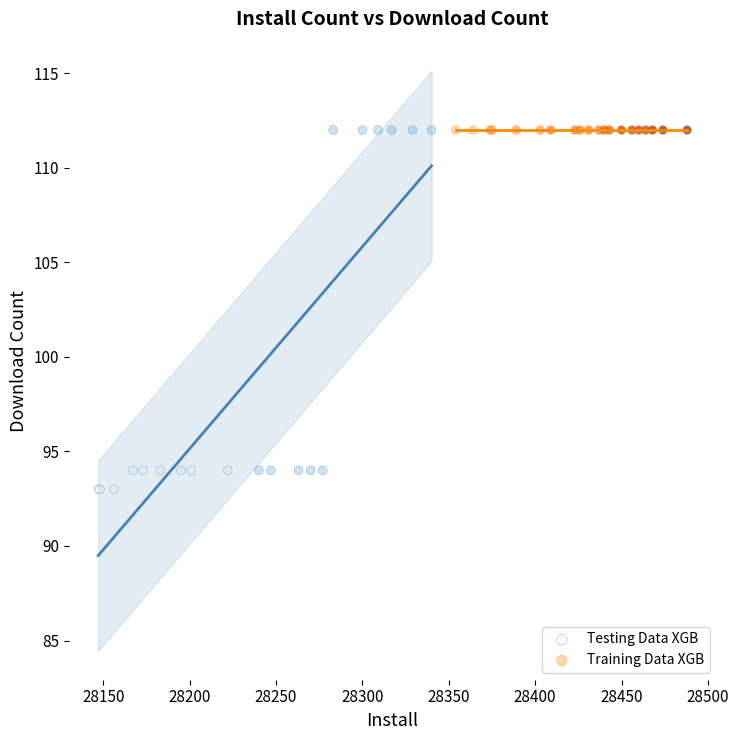

Which series reaches the minimum Y coordinate?

Testing Data XGB